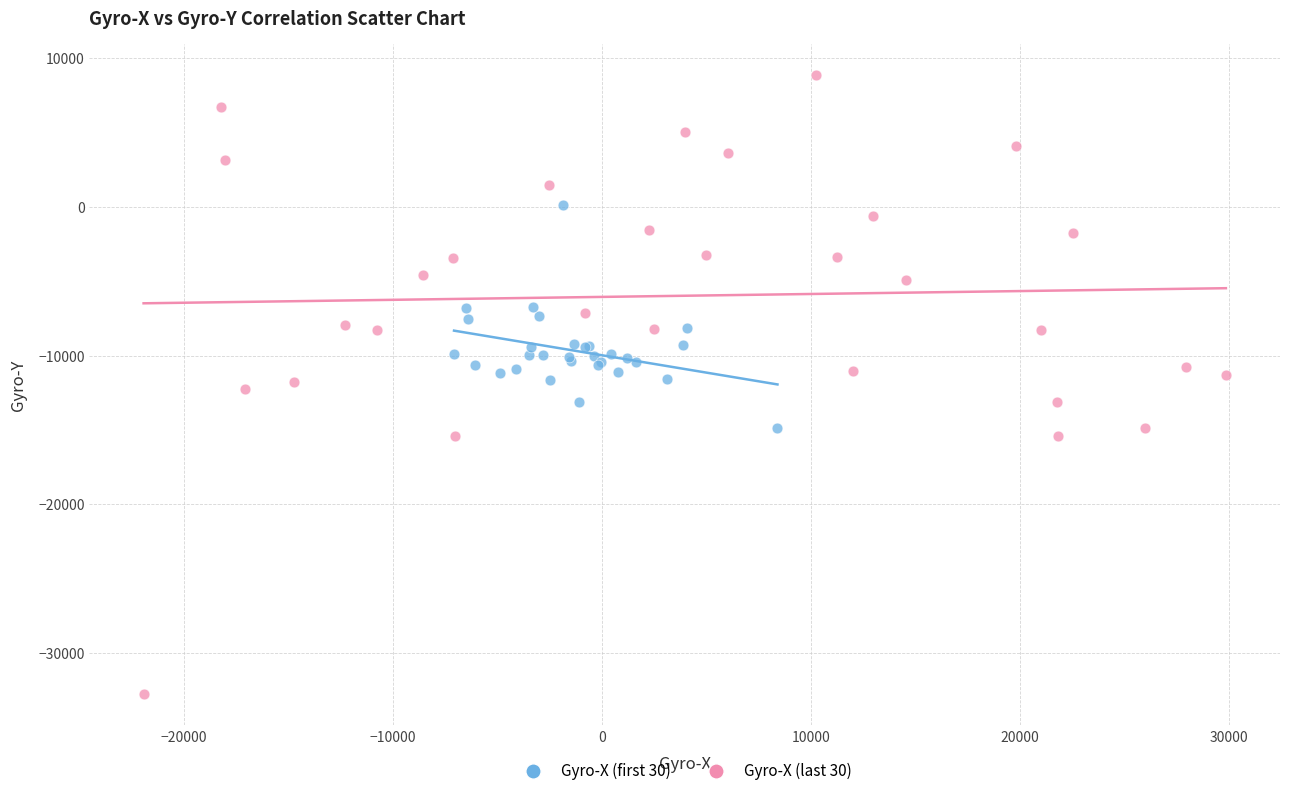

Which series reaches the minimum Y coordinate?

Gyro-X (last 30)